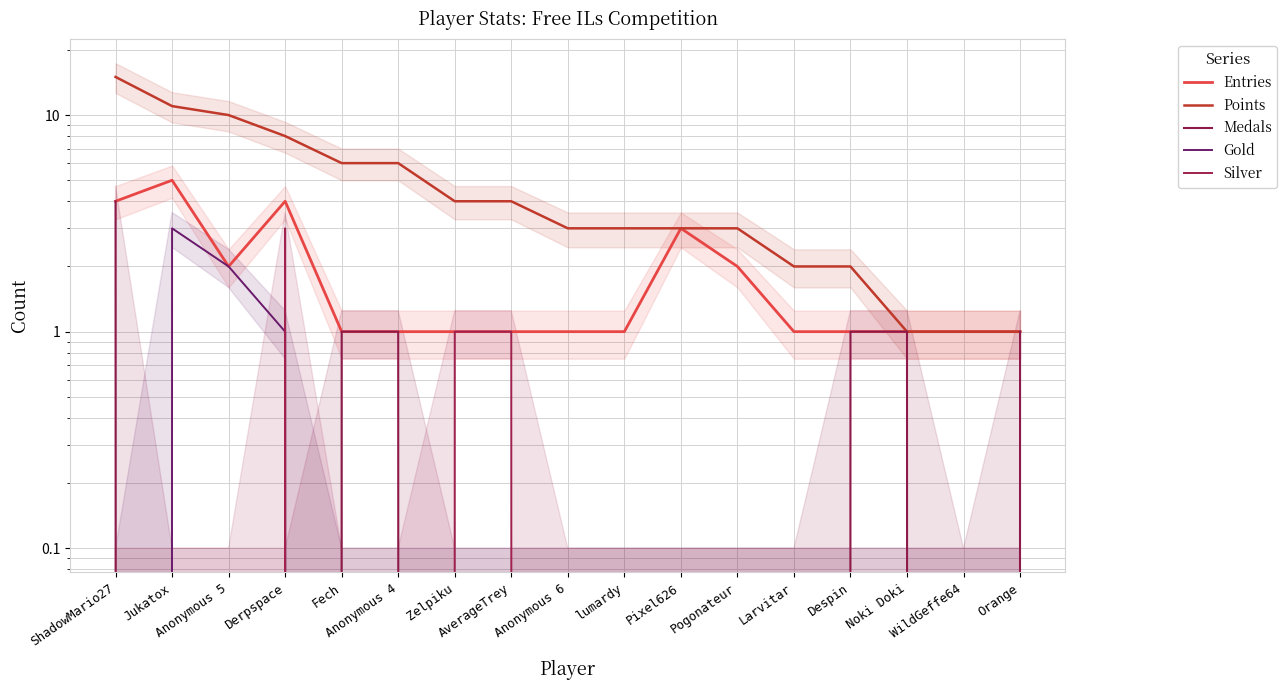

How many data points does each series have?

17